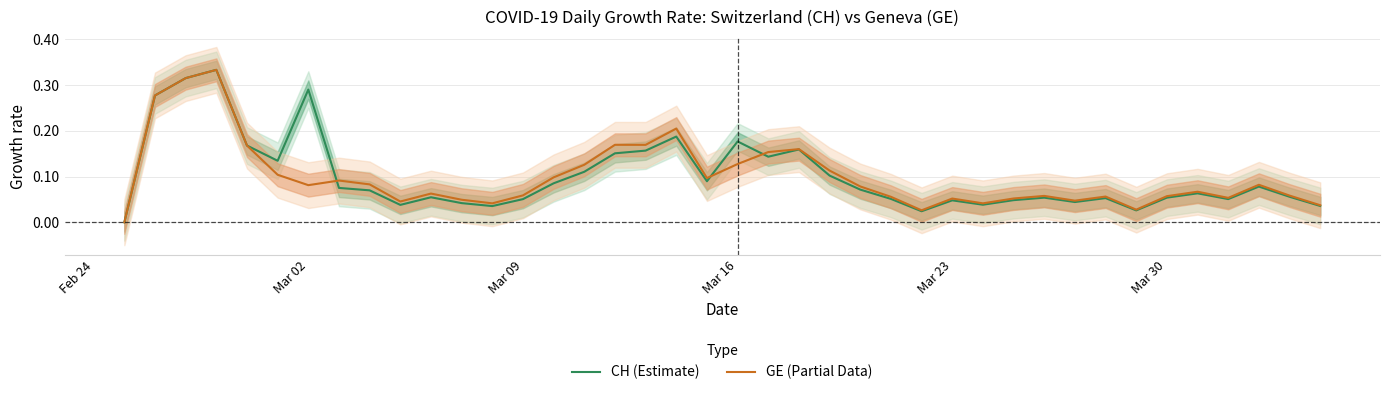

What is the value of the CH (Estimate) point at the 16th from the left?

0.1